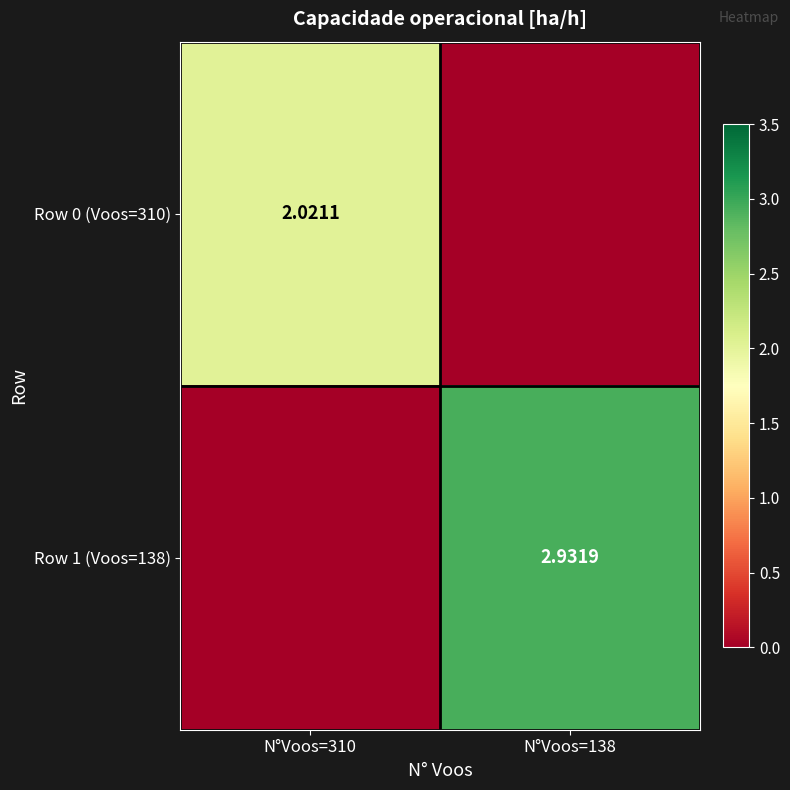

Which has a higher value, N°Voos=138 or N°Voos=310?

N°Voos=310